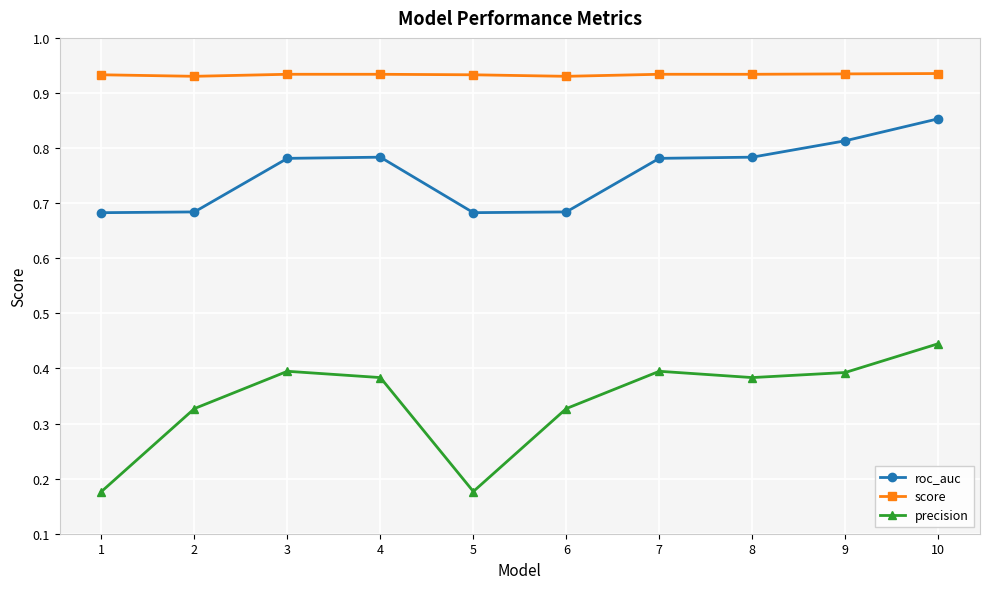

True or false: score and precision intersect in this chart.

False